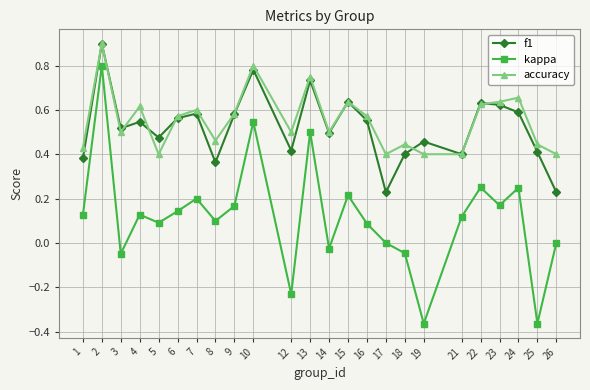

Does the chart have visible grid lines?

Yes